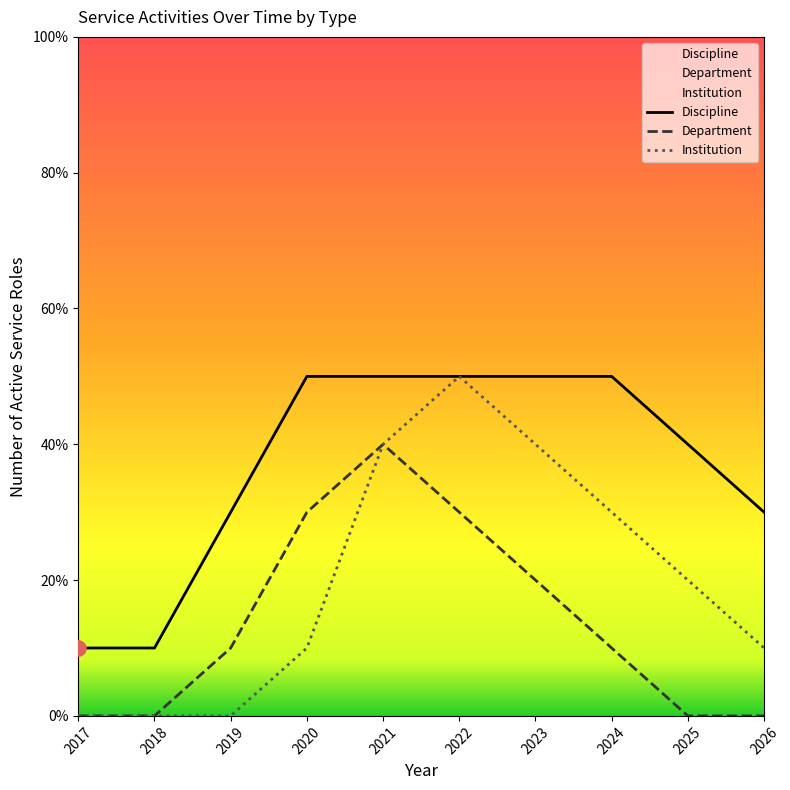

At how many categories does at least one series exceed 4?

5